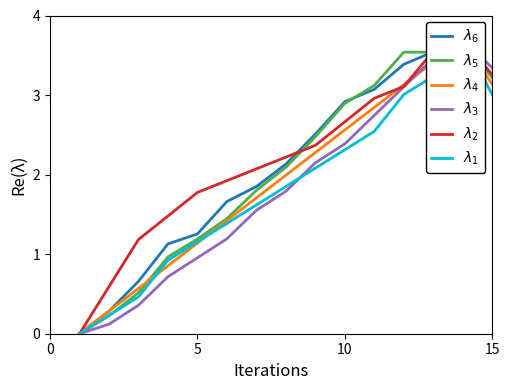

Which series has the largest total across all categories?

$\lambda_2$